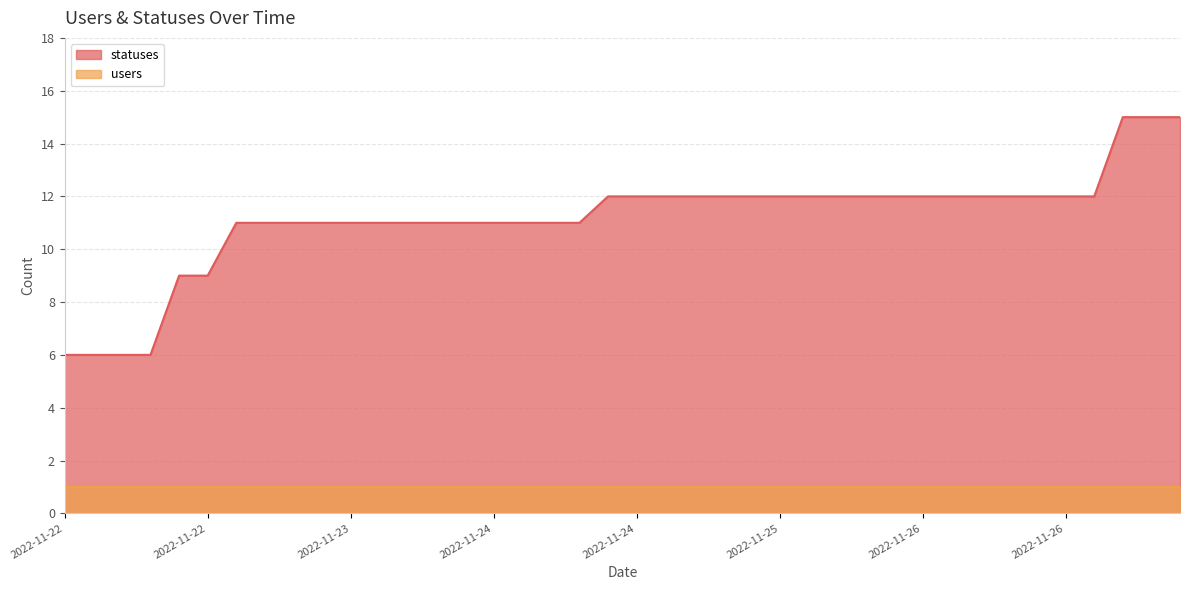

Which label corresponds to the smallest value in the chart?

2022-11-22